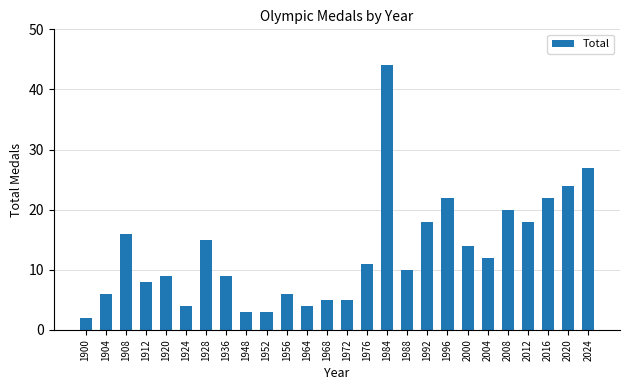

What is the value of the 17th bar from the left?

10